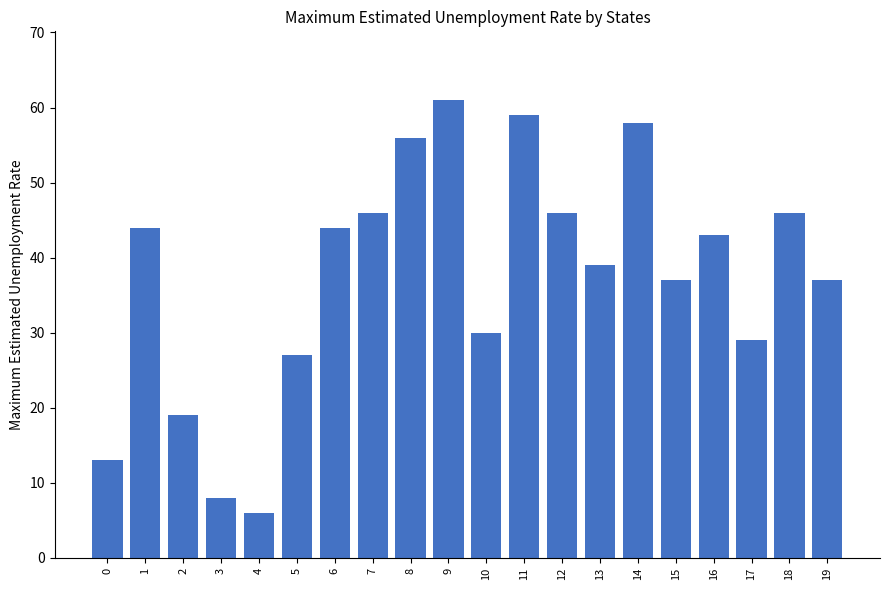

How many series are shown in this chart?

1